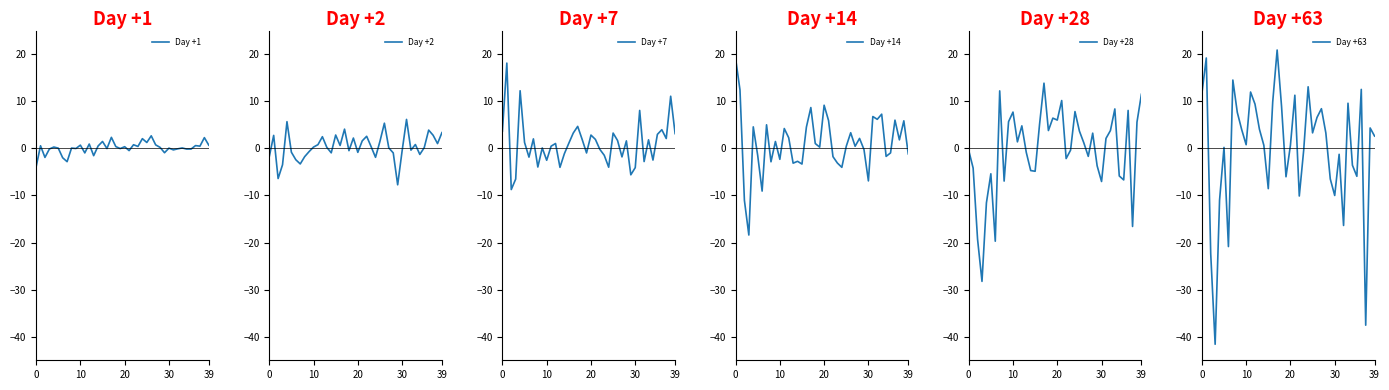

What is the value of the Day +7 point at the 6th from the left?

1.2